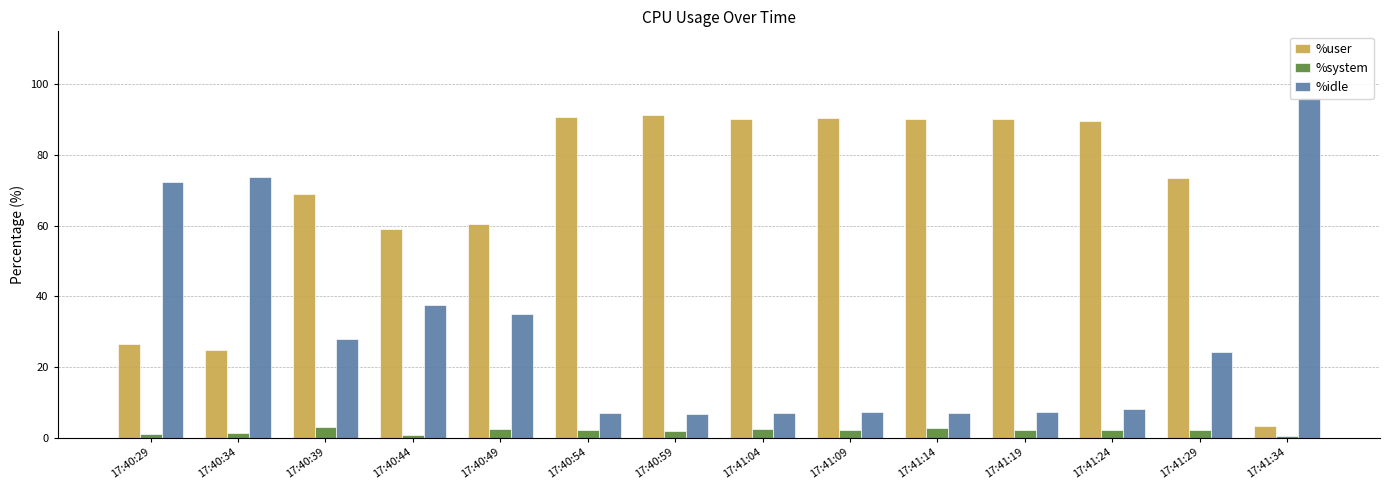

What position from the left is 17:40:29?

1